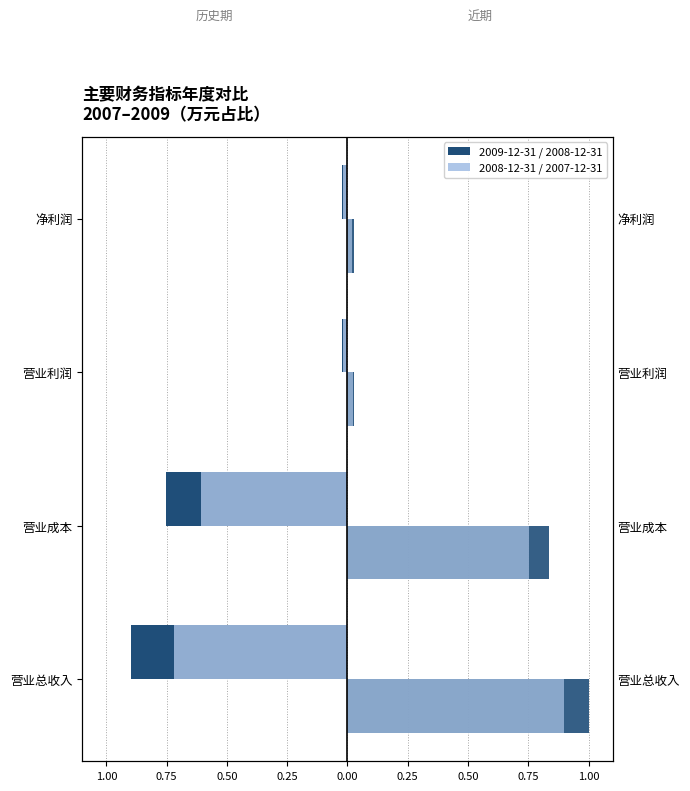

Are the bars grouped side by side (vs. stacked)?

No